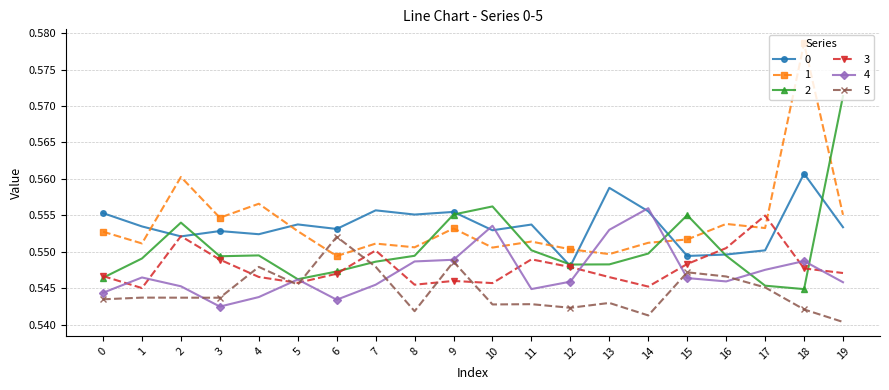

At which label does 1 reach its peak?

18